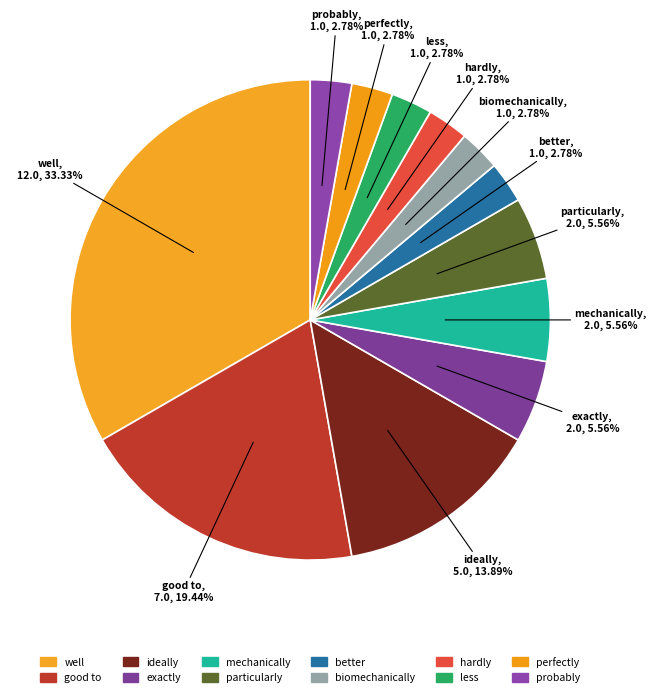

How many slices are in this pie chart?

12